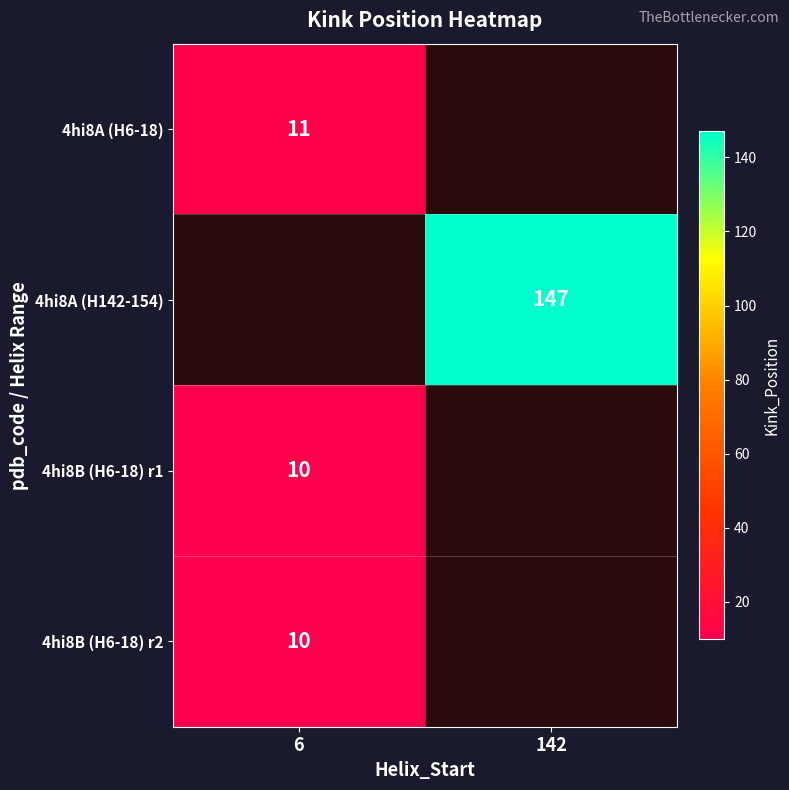

The 4hi8A (H6-18) series shows 18.8 at 6. True or false?

False